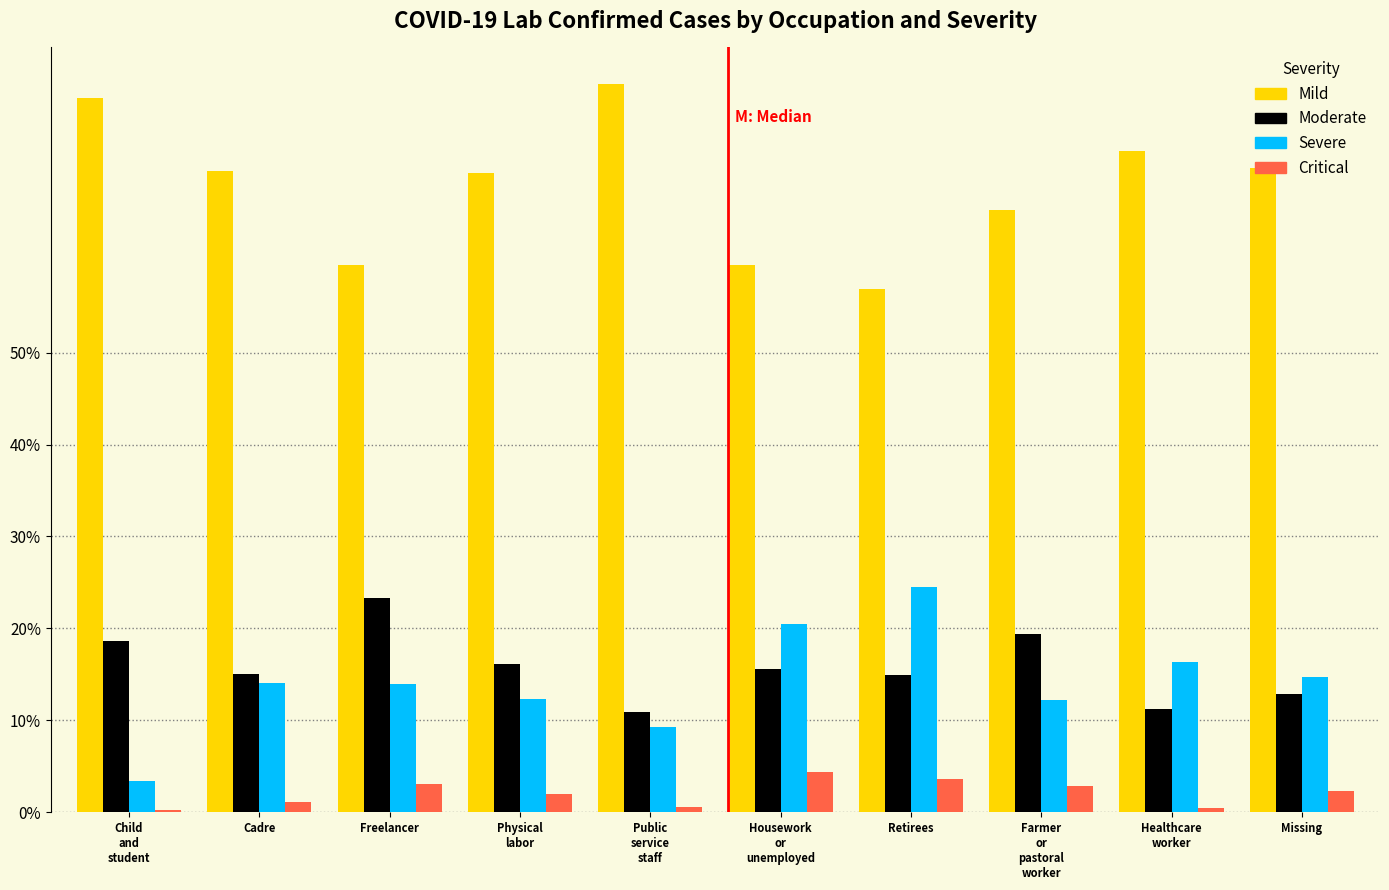

What is the sum of the Critical values at Missing and Retirees?

5.9